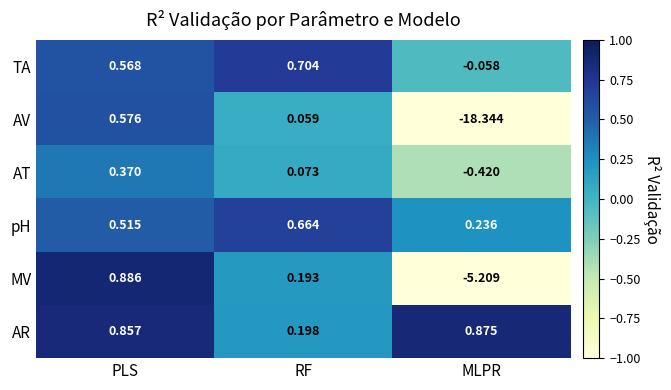

At which category does the chart reach its peak across all series?

PLS